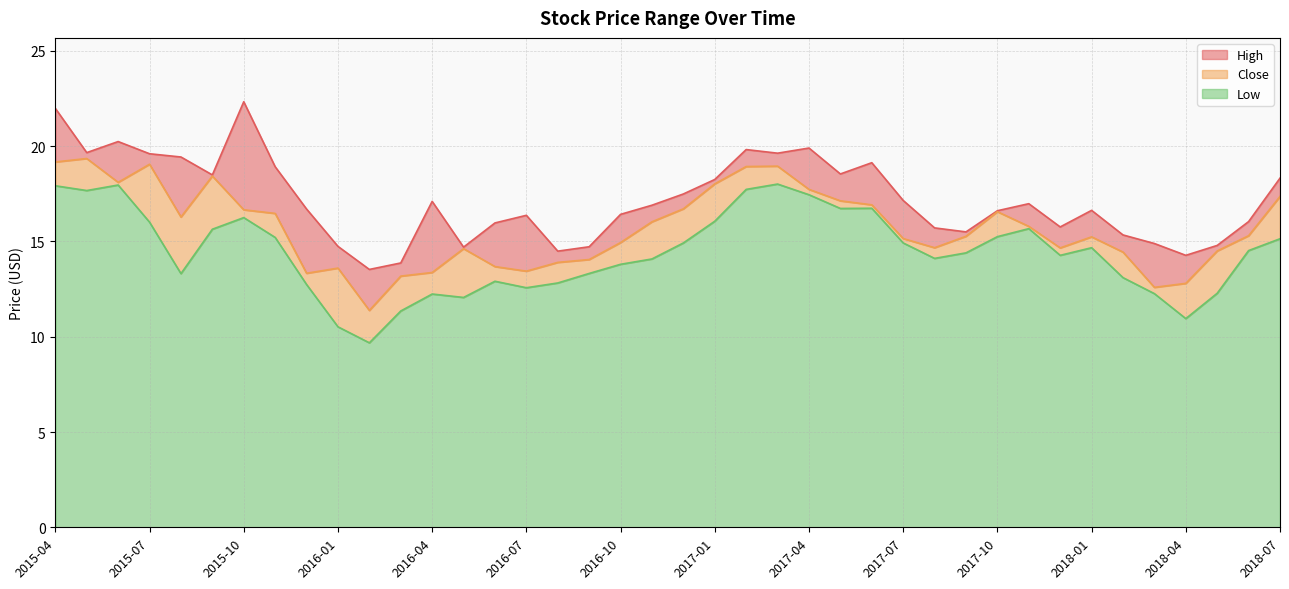

What is the sum of all Low values?

577.2